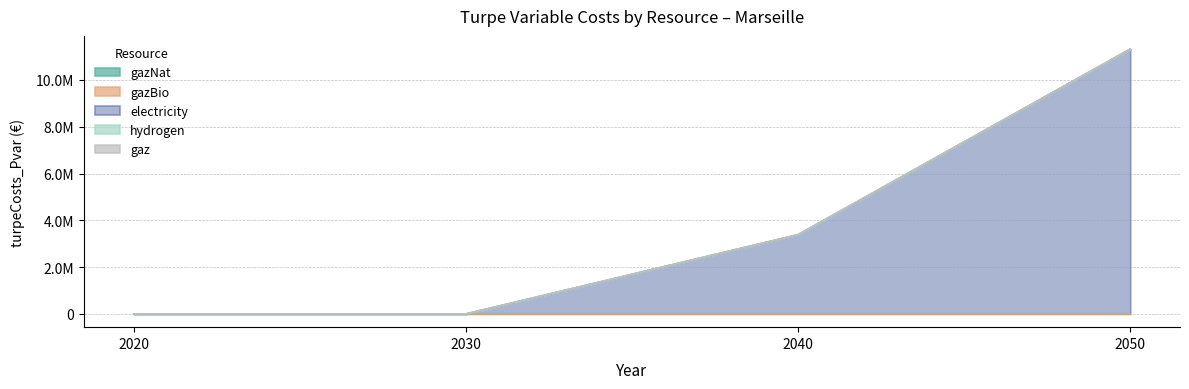

How many lines are shown in the chart?

5